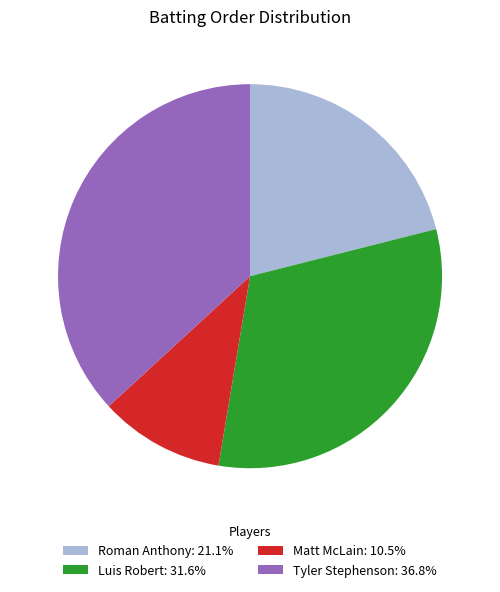

Does Tyler Stephenson represent more than half of the total?

No